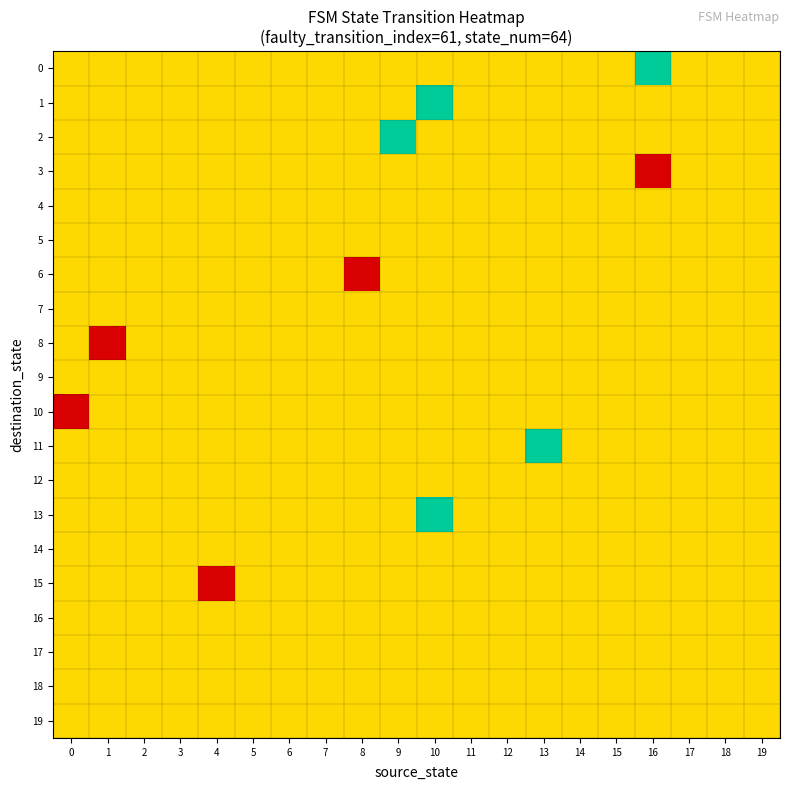

Which has a higher value, 9 or 3?

9